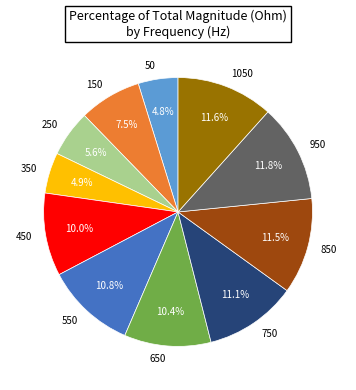

Do 1050 and 150 together represent more than half of the pie?

No